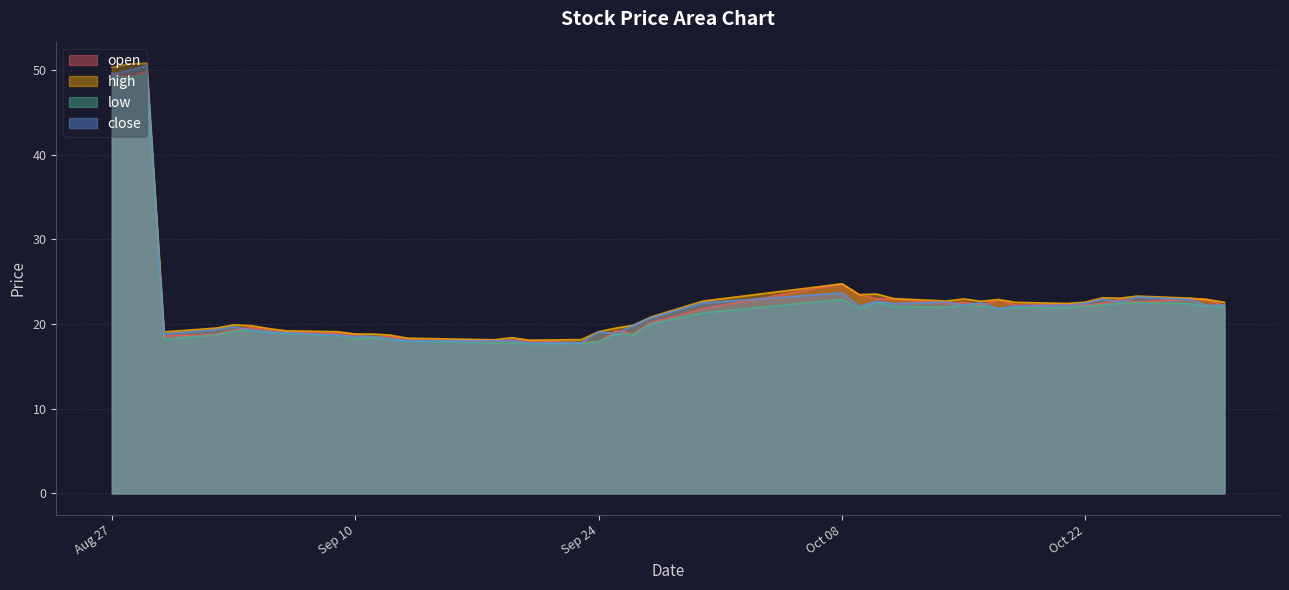

What is the difference between the maximum and second lowest values in the low series?

31.7